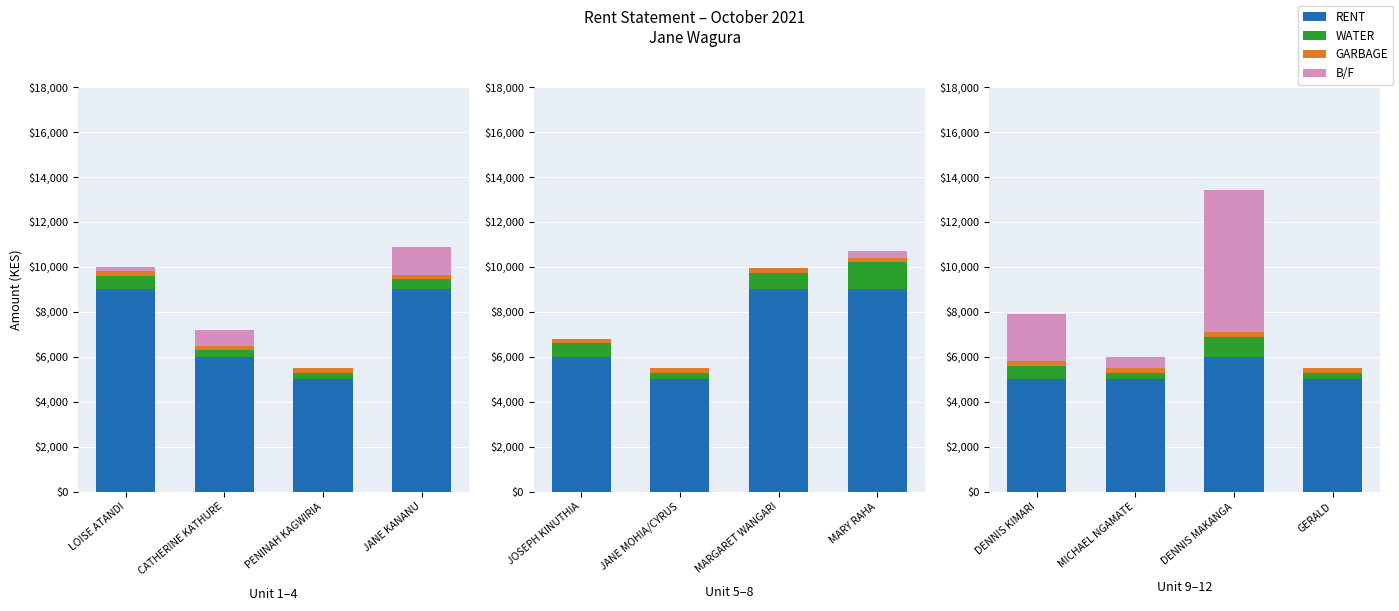

What is the total value across all series at JANE KANANU?

10870